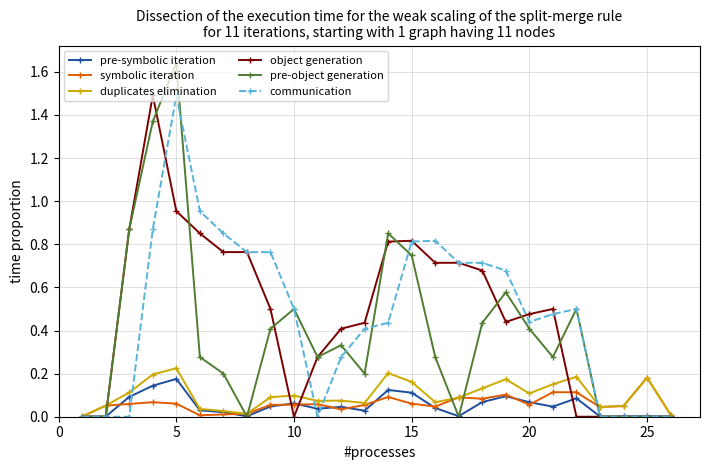

What is the highest value of the object generation series?

1.5